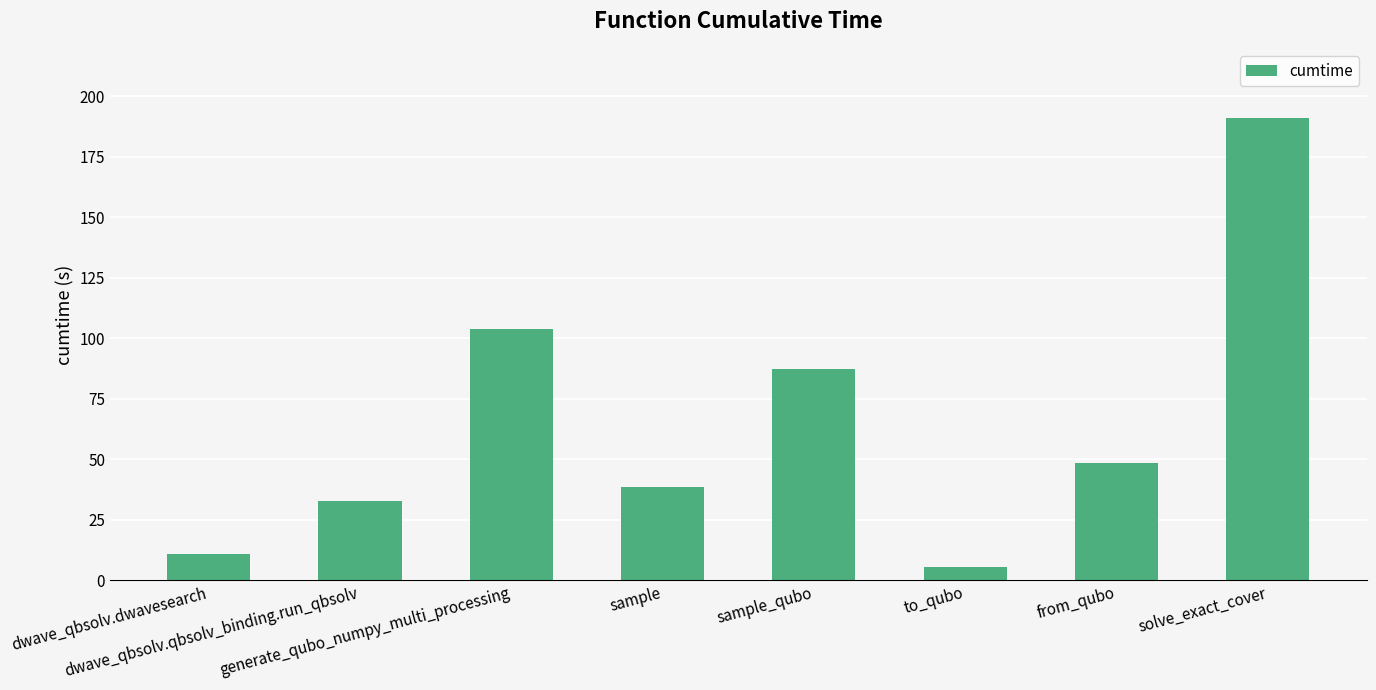

Which label corresponds to the smallest value in the chart?

to_qubo